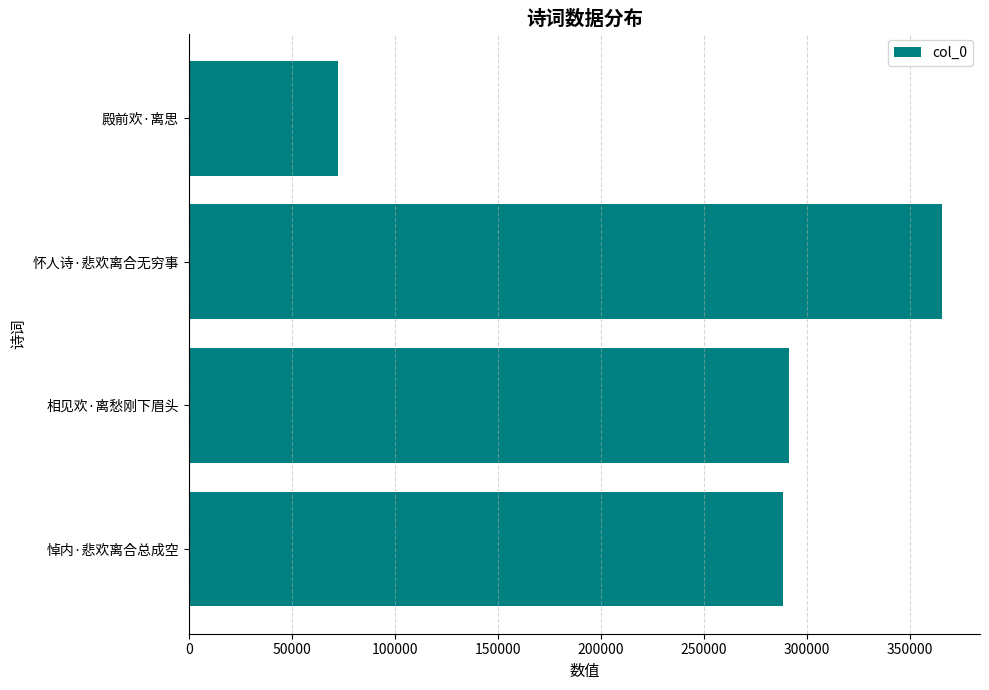

Reading bottom to top, extract all data points from this chart.

悼内·悲欢离合总成空=288093	相见欢·离愁刚下眉头=291205	怀人诗·悲欢离合无穷事=365627	殿前欢·离思=72622